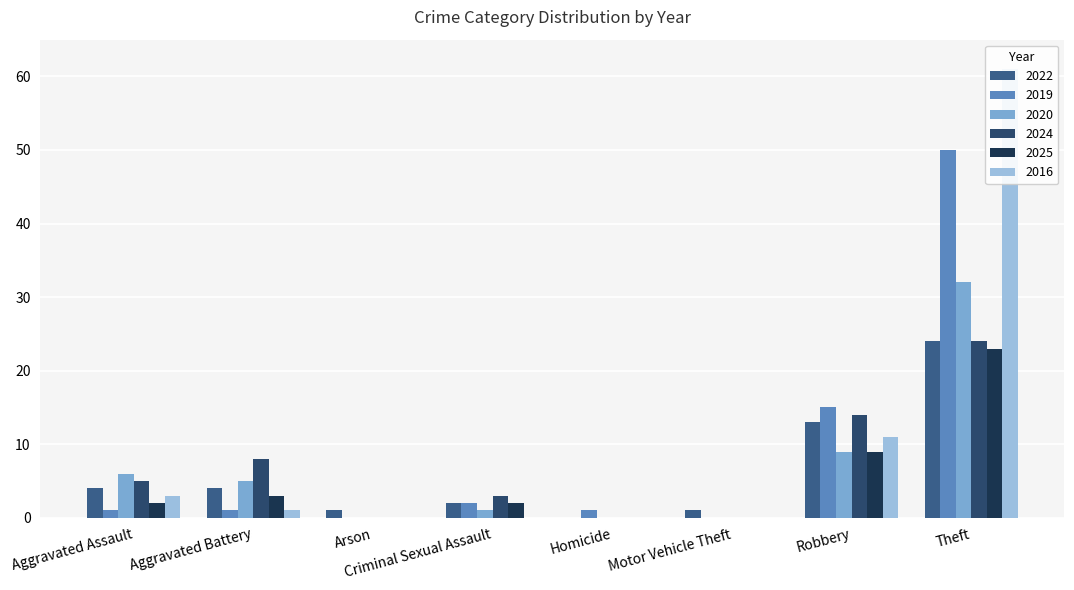

The value of 2022 at Arson is 1. True or false?

True